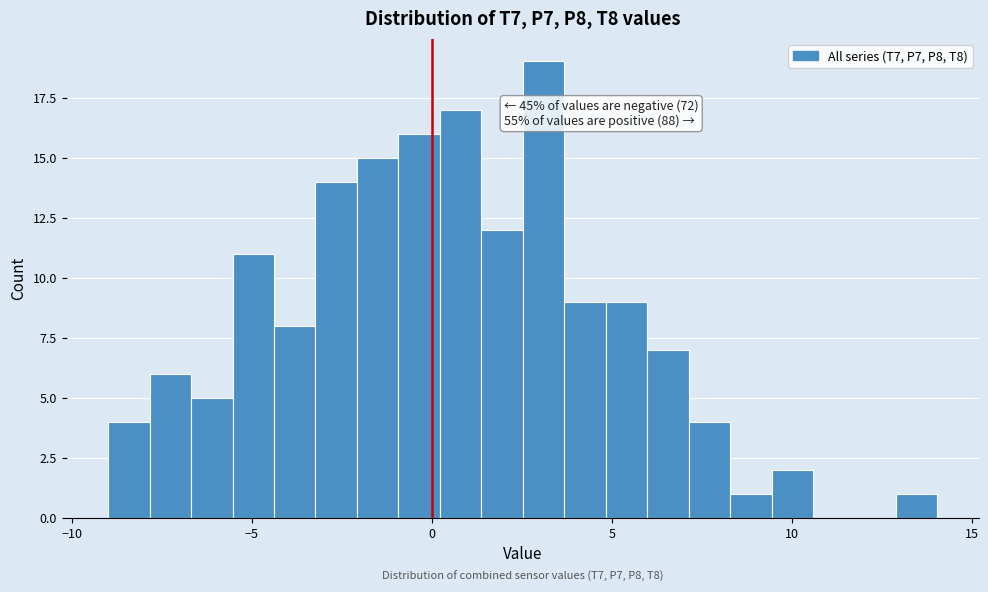

Around what value on the x-axis is the tallest bar? Give the approximate position of its centre, as read against the axis.

3.0